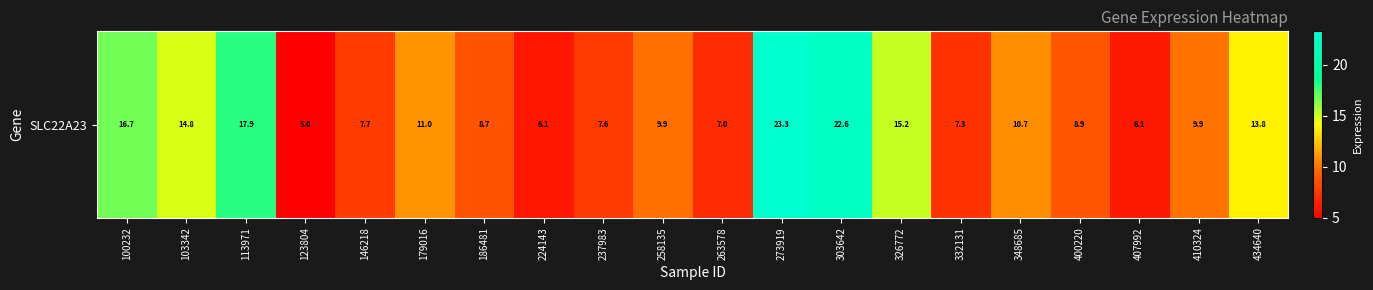

Reading left to right, transcribe all the data shown in this chart.

100232=16.7	103342=14.8	113971=17.9	123804=5.0	146218=7.7	179016=11.0	186481=8.7	224143=6.1	237983=7.6	258135=9.9	263578=7.0	273919=23.3	303642=22.6	326772=15.2	332131=7.3	348685=10.7	400220=8.9	407992=6.1	410324=9.9	434640=13.8